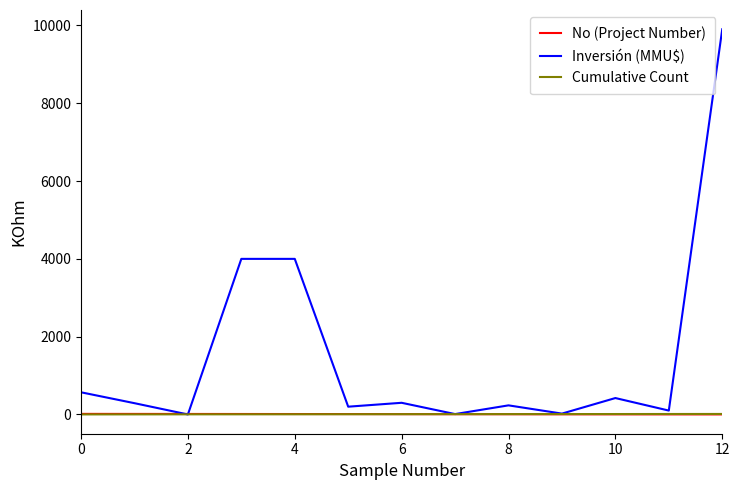

Which series has the widest spread of values?

Inversión (MMU$)